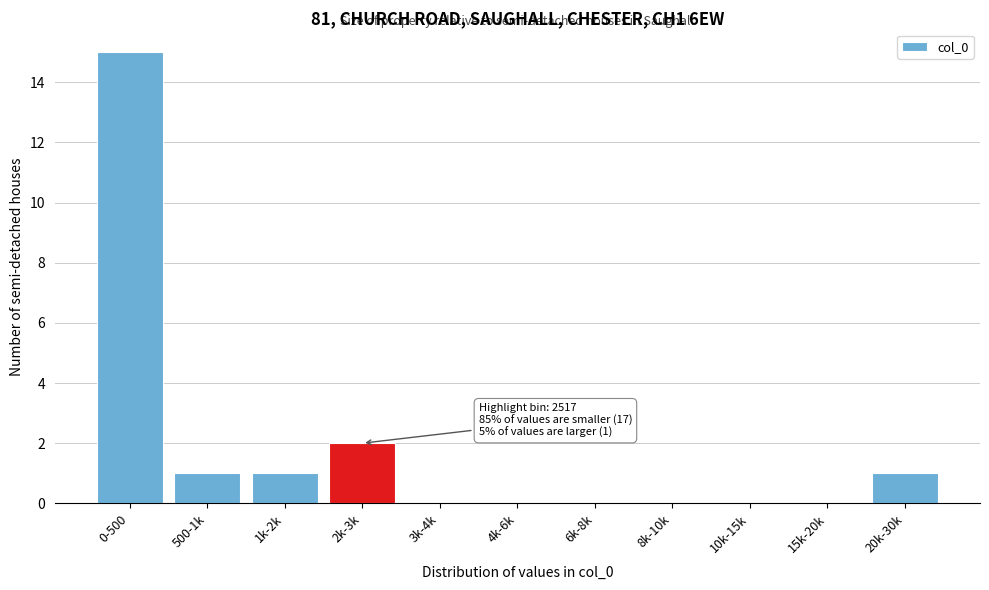

Reading left to right, extract all data points from this chart.

0-500=15	500-1k=1	1k-2k=1	2k-3k=2	3k-4k=0	4k-6k=0	6k-8k=0	8k-10k=0	10k-15k=0	15k-20k=0	20k-30k=1